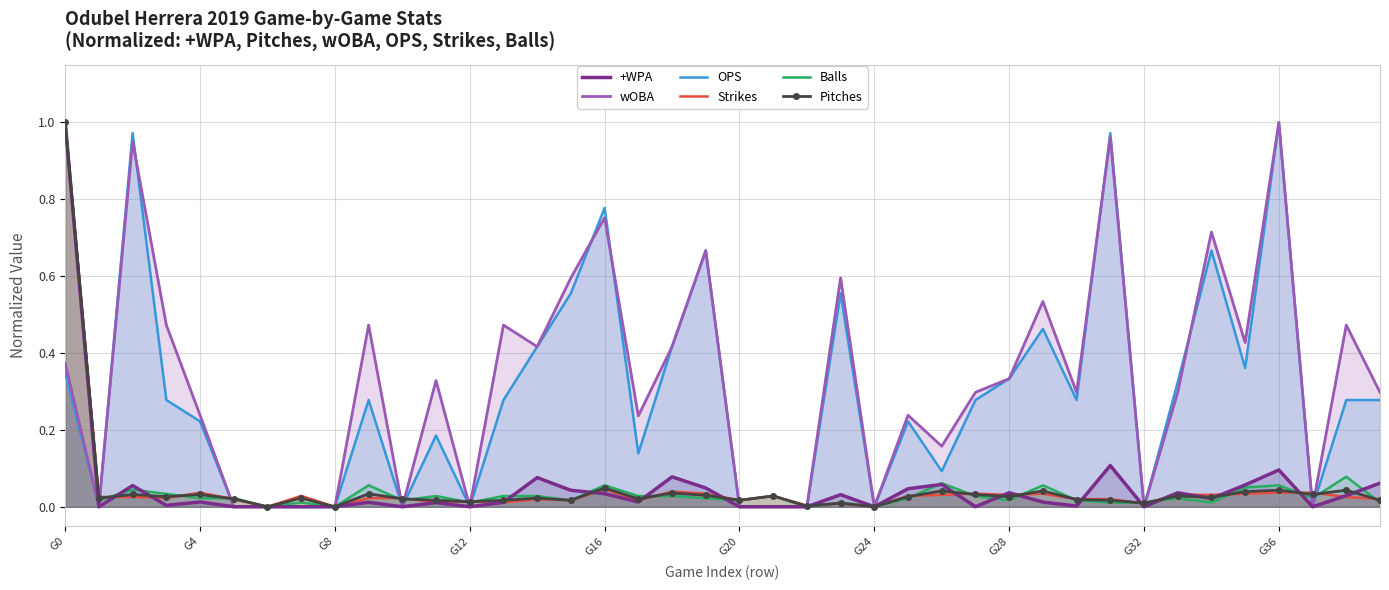

At which category is the sum across all series the highest?

G0